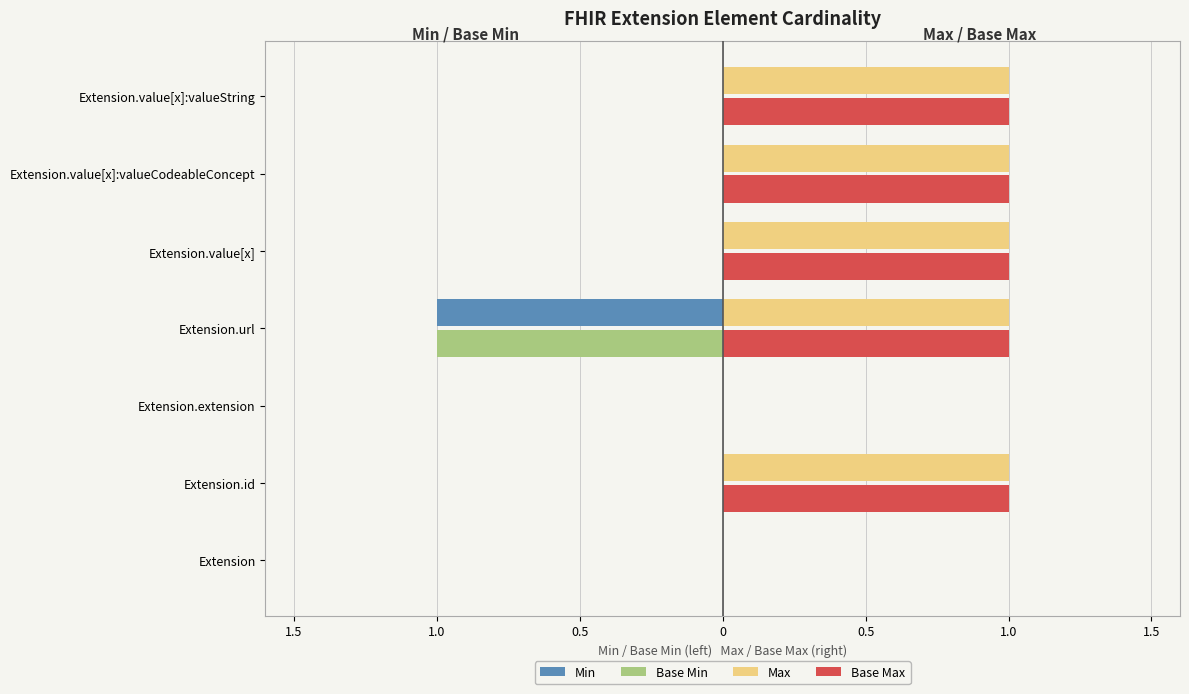

What are all the series names shown in the legend?

Min, Base Min, Max, Base Max